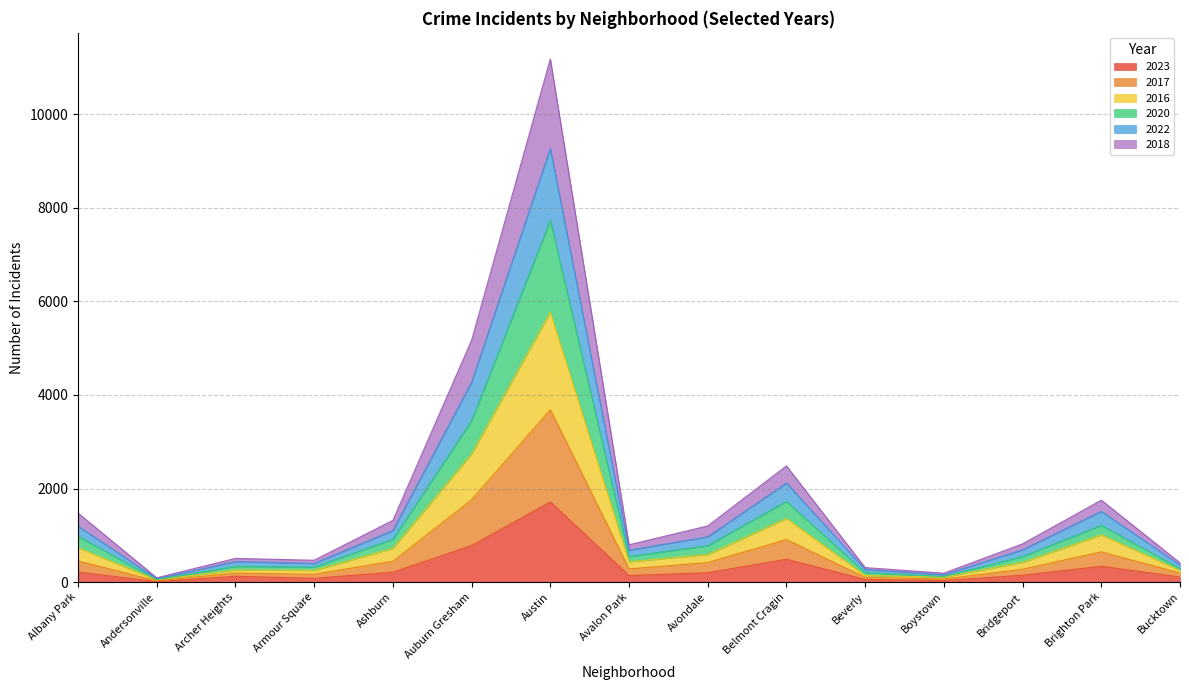

What are all the series names shown in the legend?

2023, 2017, 2016, 2020, 2022, 2018